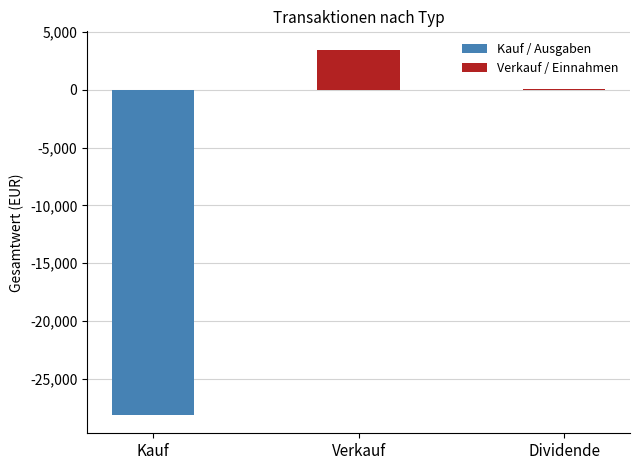

What is the label of the 1st bar from the left?

Kauf